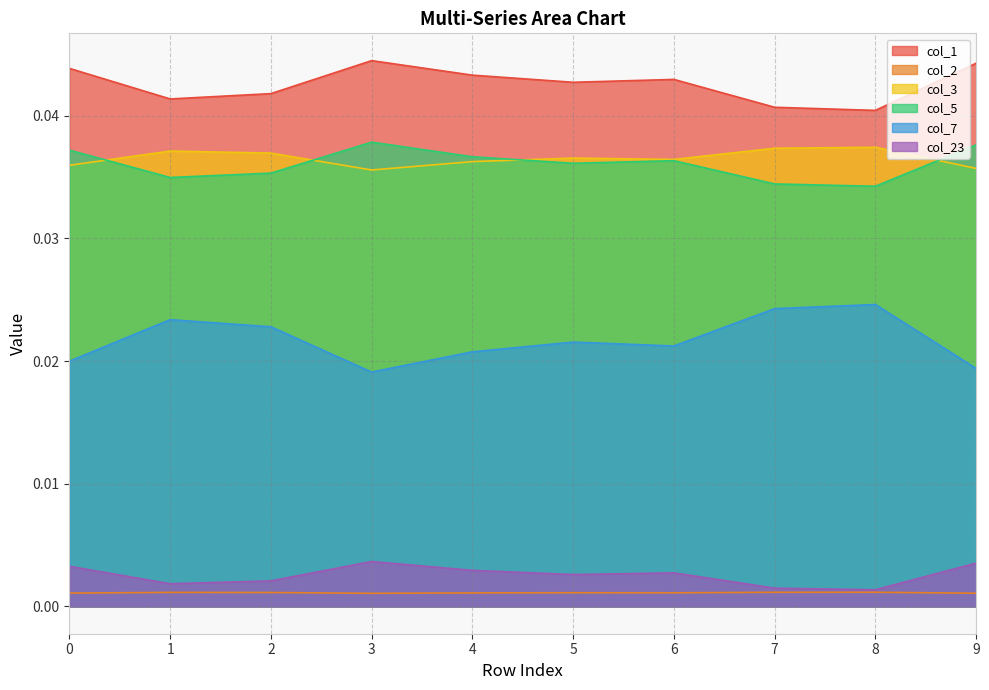

Between 1 and 2, which is larger?

2